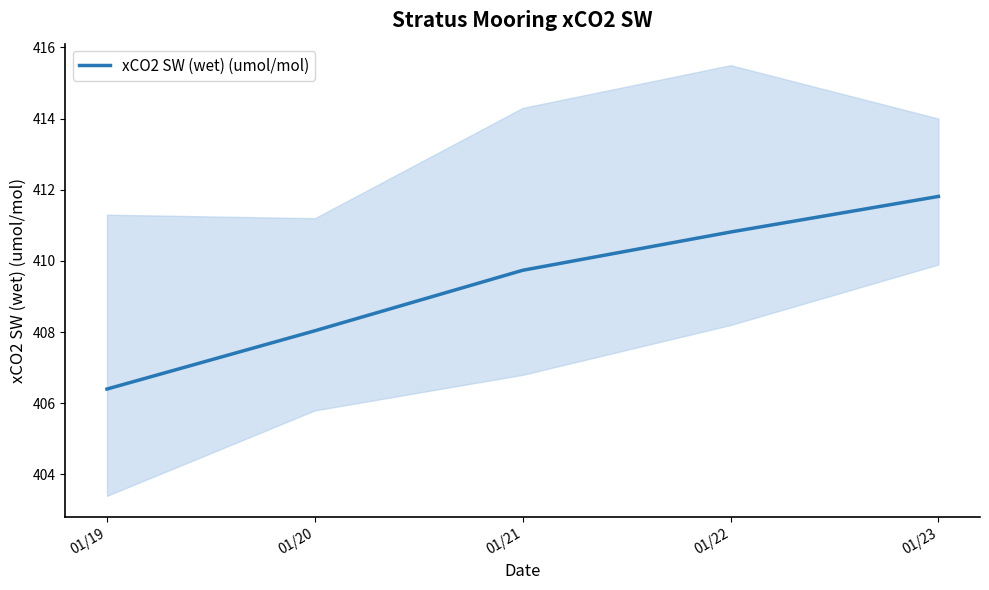

Is it true that the value at 01/22 is 410.8?

True